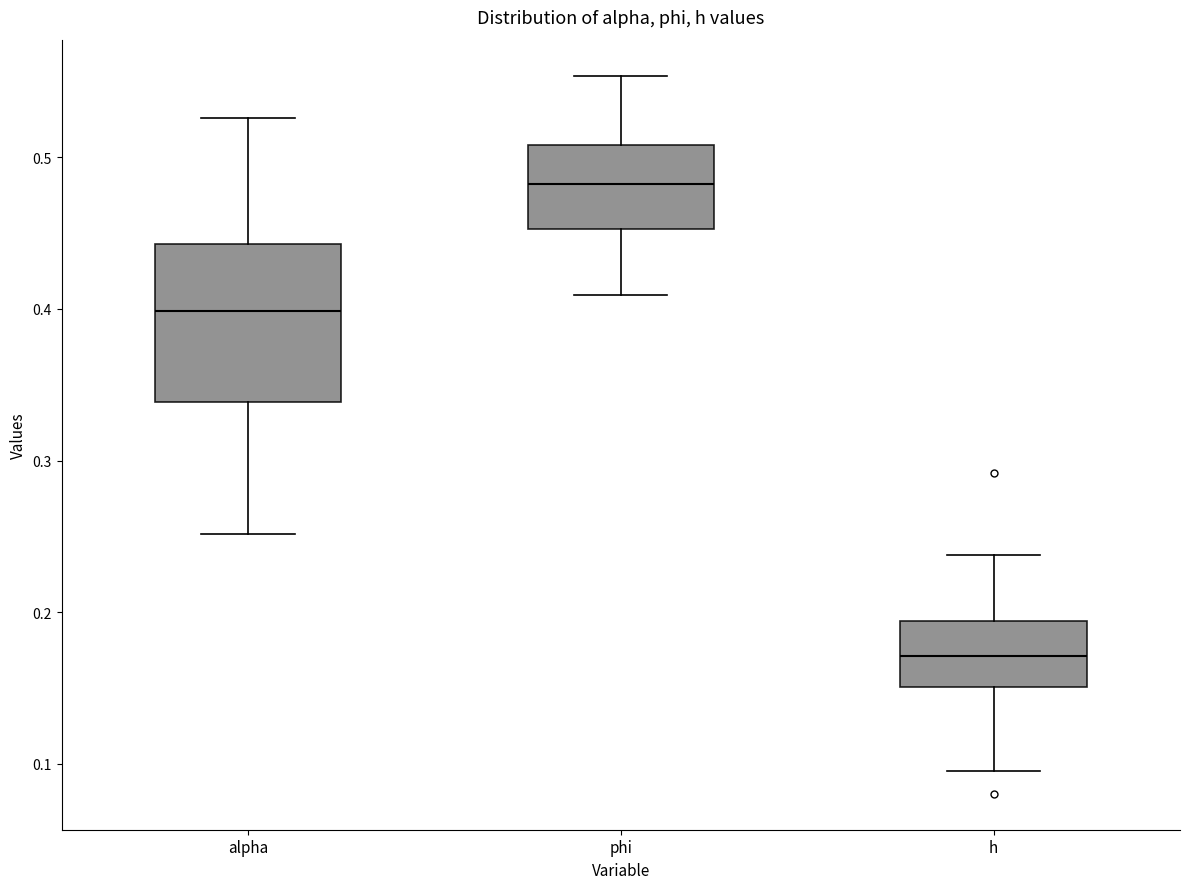

Which box has the lowest median line?

h